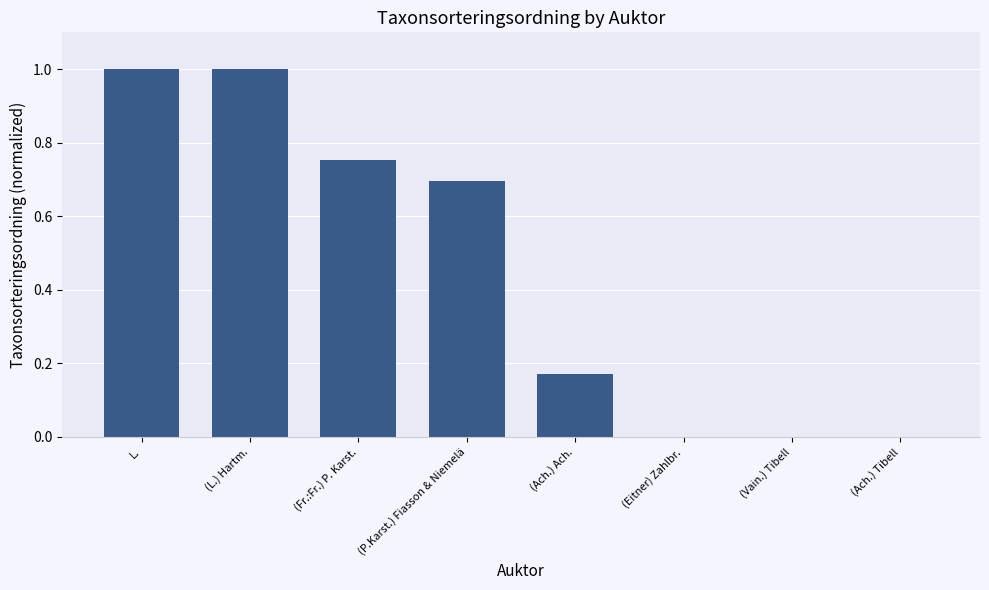

What is the maximum value shown in the chart?

1.0